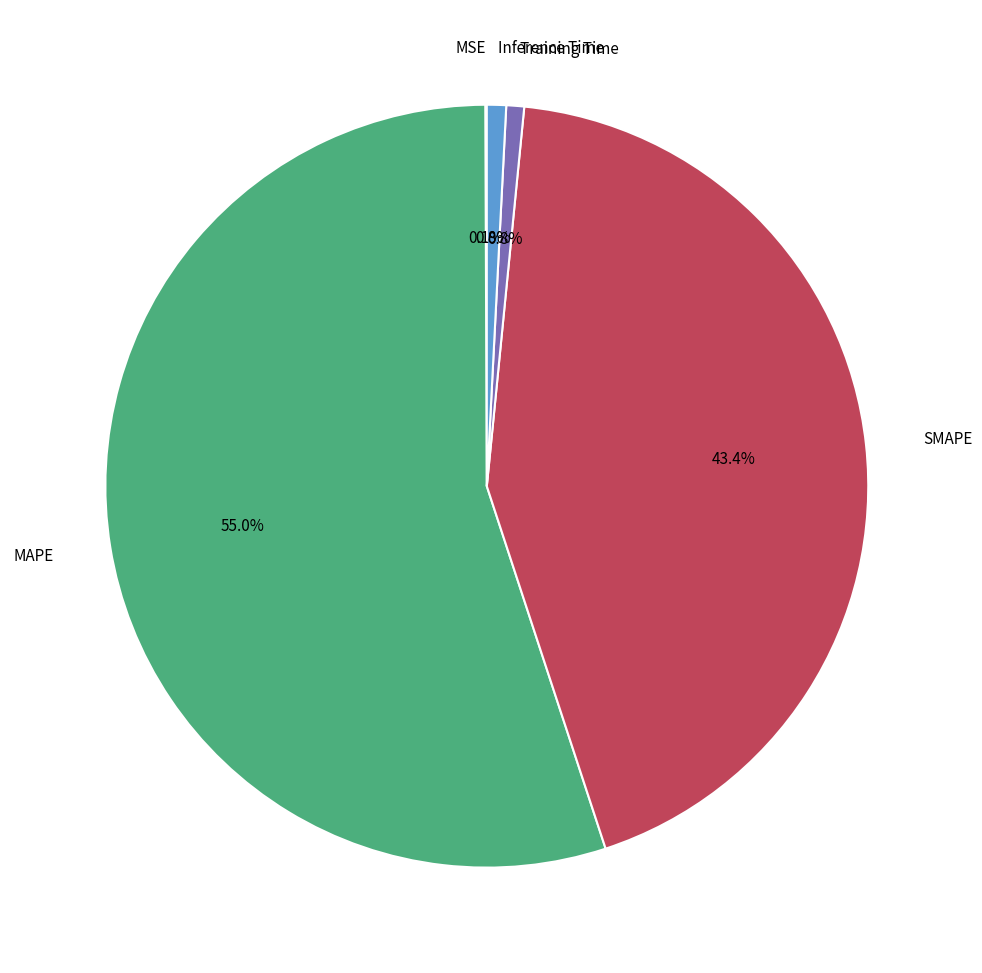

Is there any slice that represents more than half of the pie?

Yes